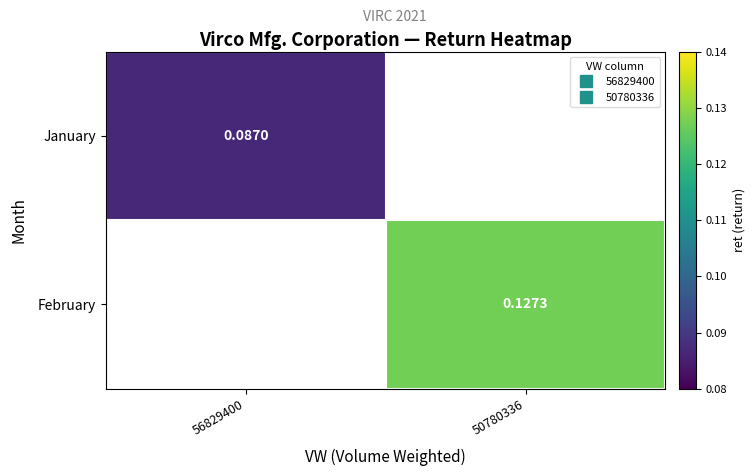

At which label does January reach its peak?

56829400